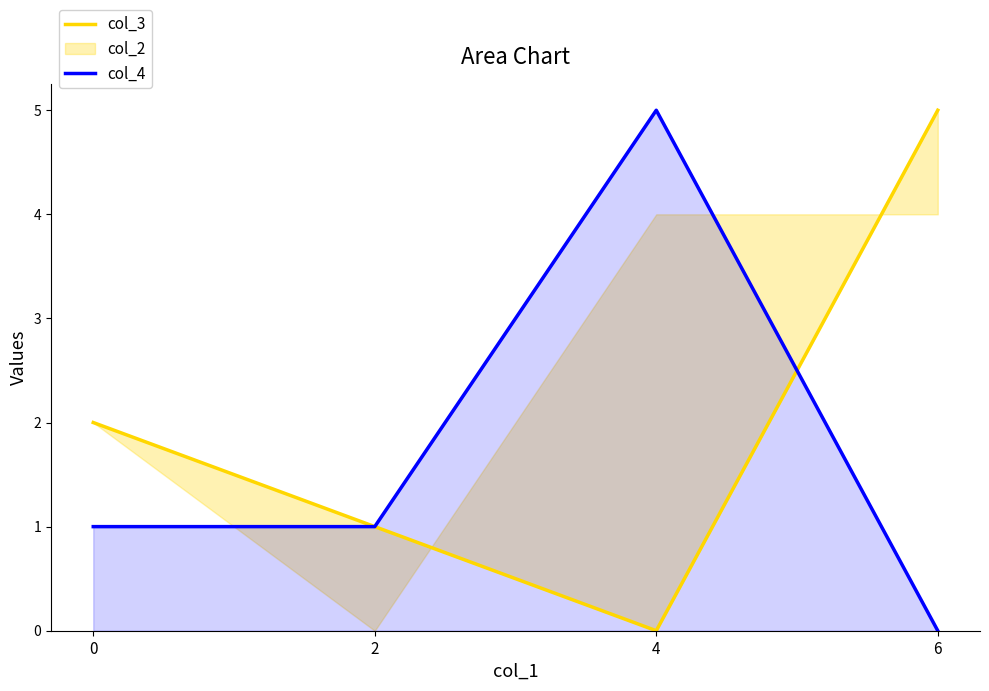

The col_3 series shows 0 at 4. True or false?

True